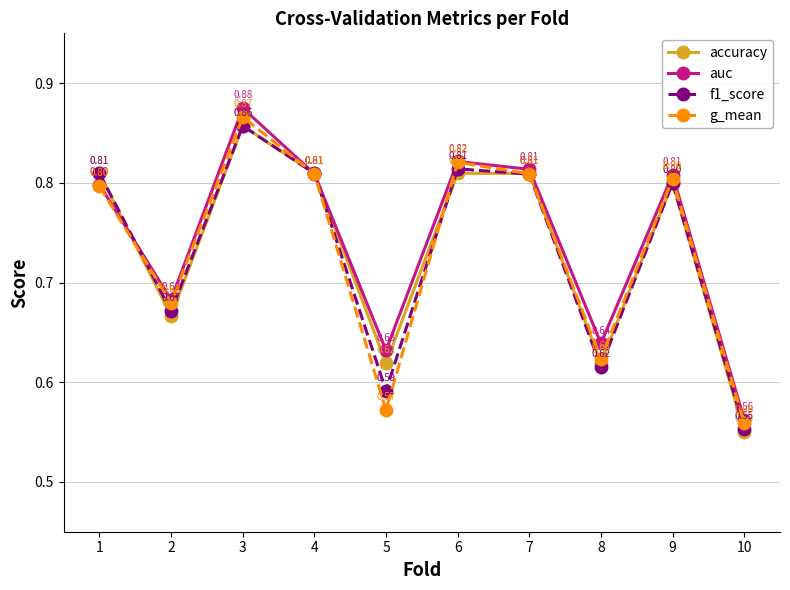

What are all the series names shown in the legend?

accuracy, auc, f1_score, g_mean